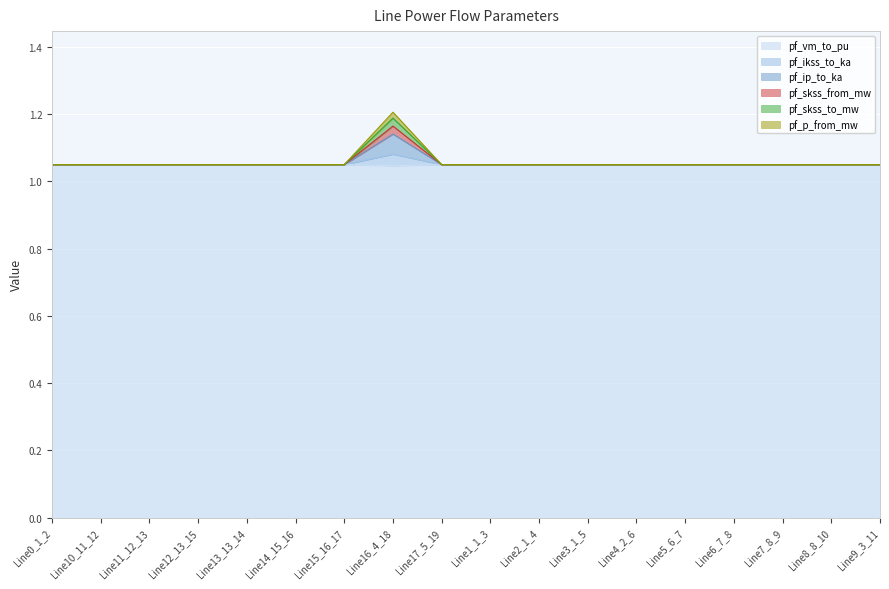

What is the sum of all pf_p_from_mw values?

19.1